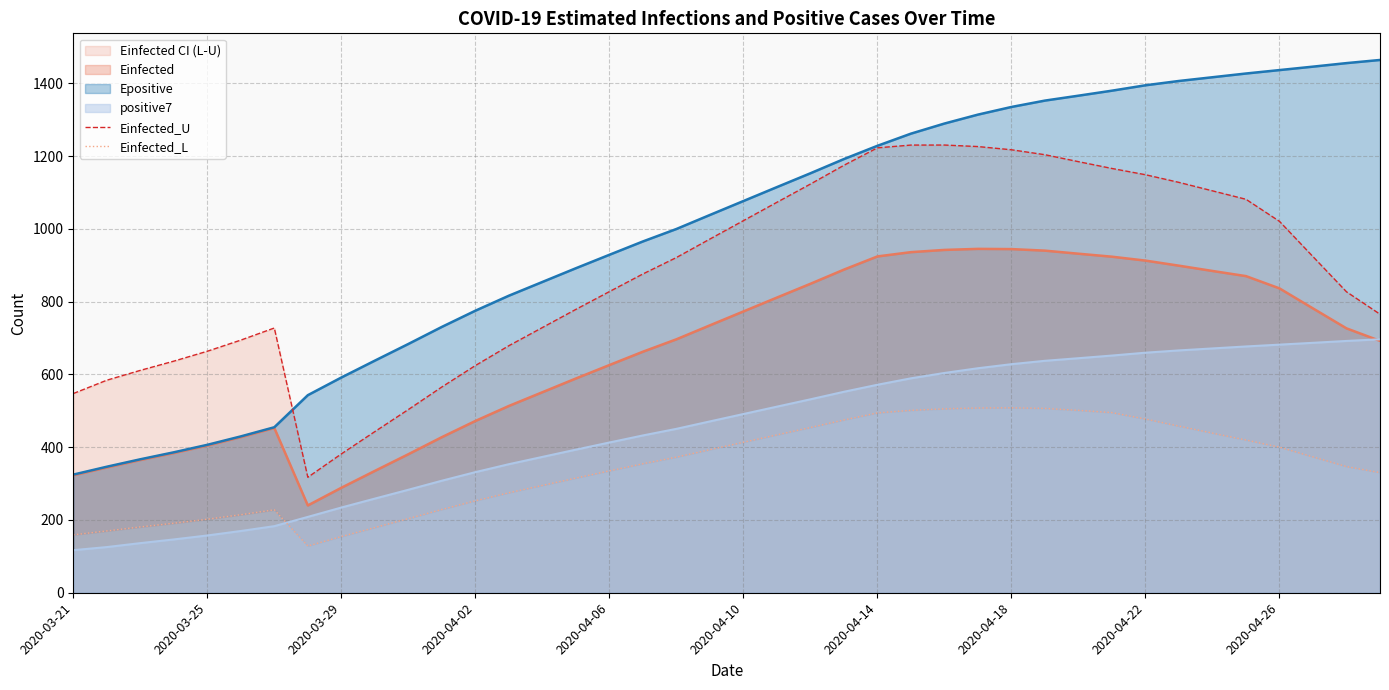

The value of Epositive at 2020-03-29 is 591.5. True or false?

True